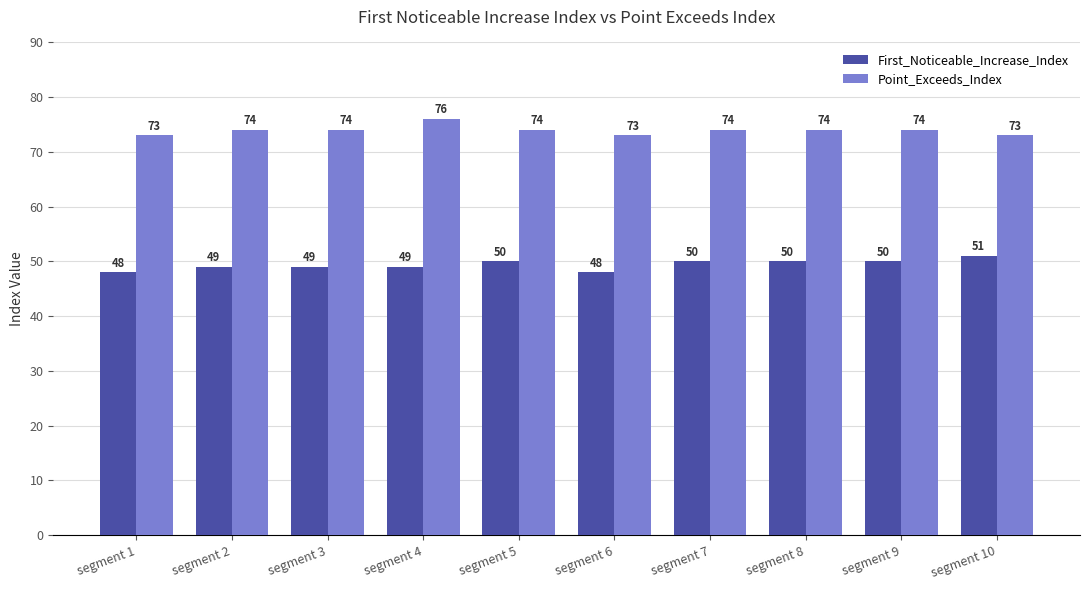

What is the average value of the First_Noticeable_Increase_Index series?

49